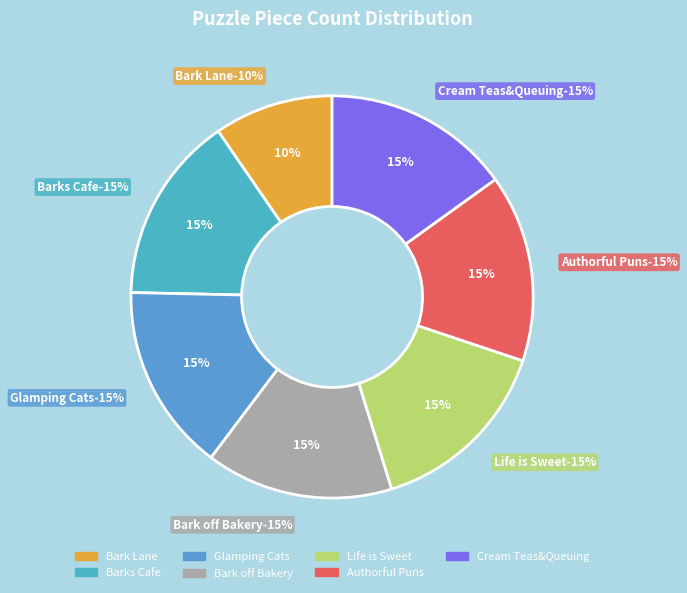

What is the largest slice in the pie chart?

Barks Cafe